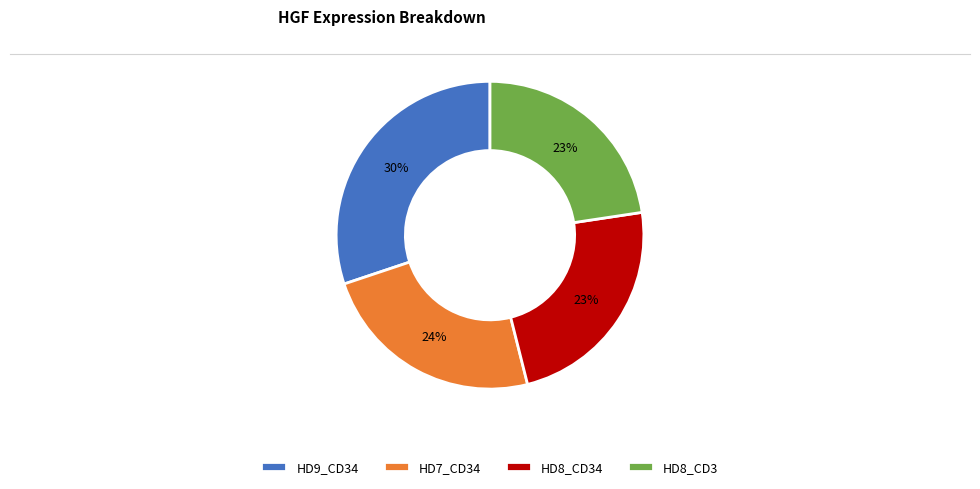

Is there a majority slice in this chart?

No